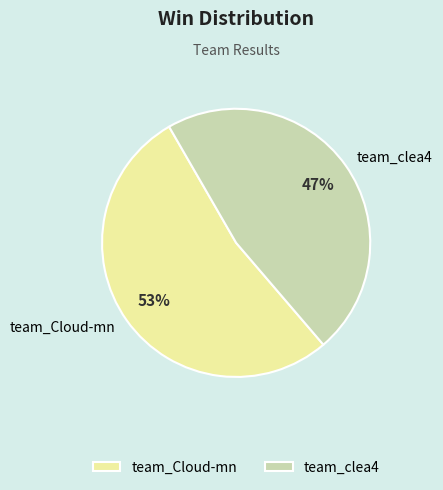

Which slice is the smallest?

team_clea4